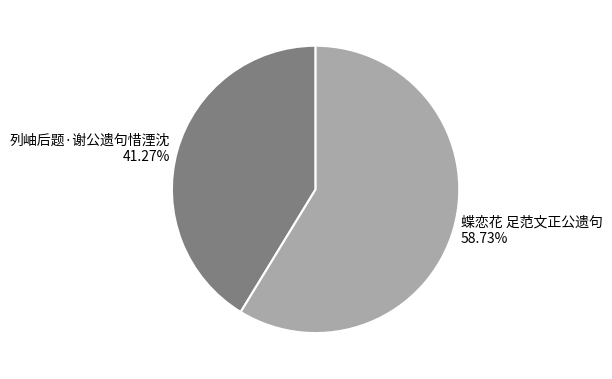

To the nearest percent, what is the combined percentage of 蝶恋花 足范文正公遗句 and 列岫后题·谢公遗句惜湮沈?

100%